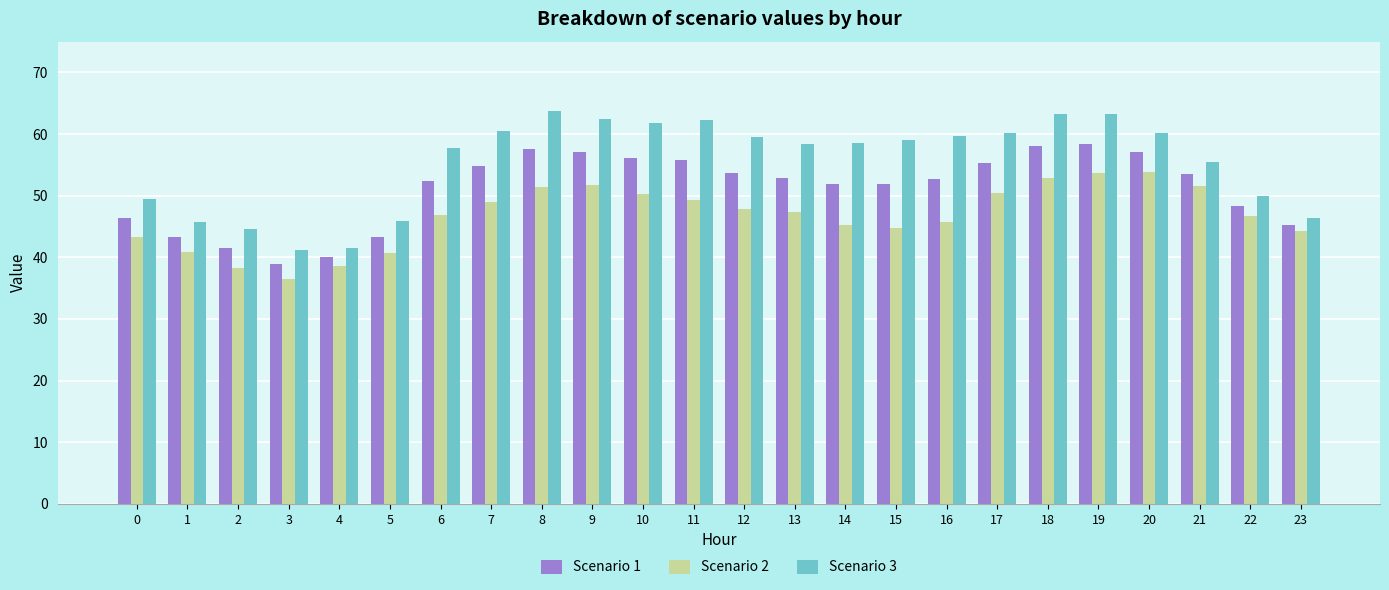

At which label does Scenario 2 reach its minimum?

3